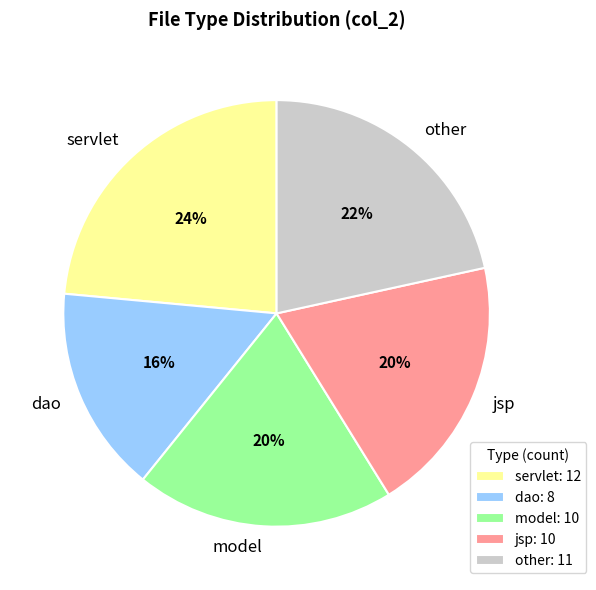

Combined, do servlet and jsp account for over 50%?

No